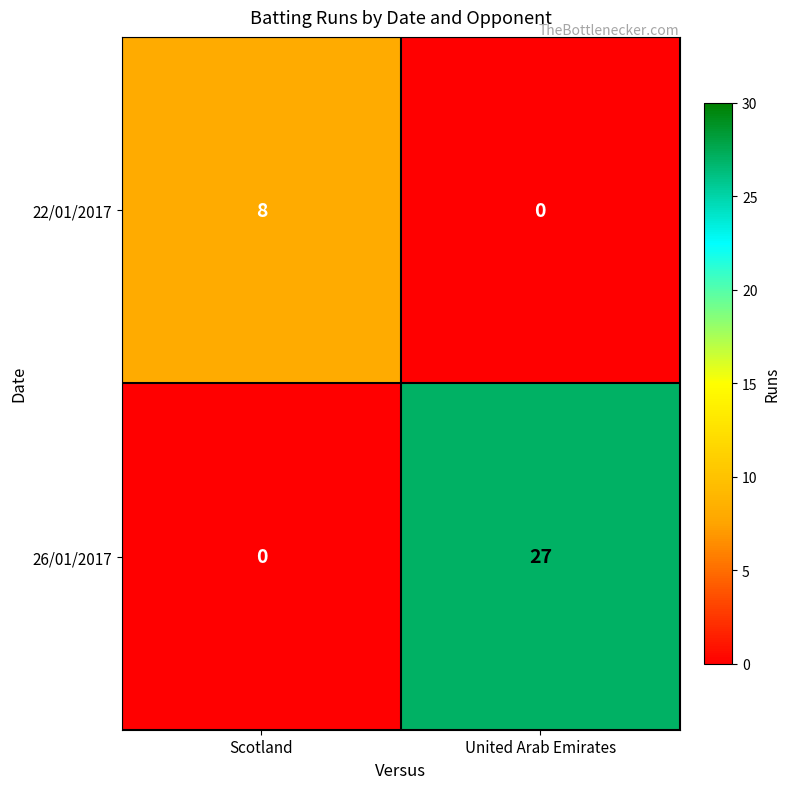

Which category has the highest value in the 22/01/2017 series?

Scotland